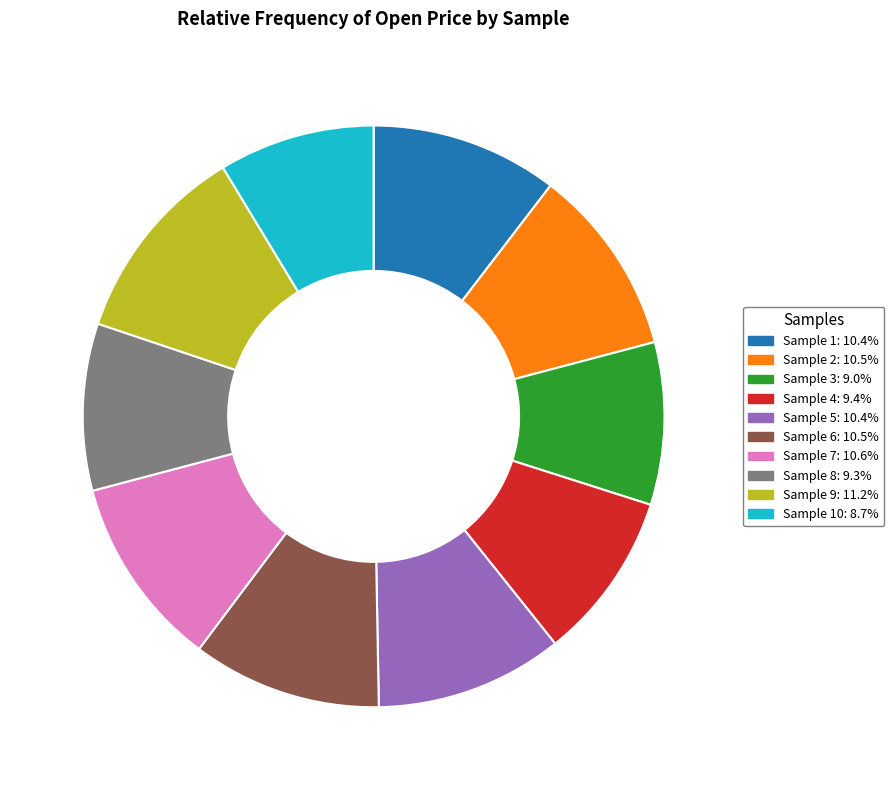

Is there a majority slice in this chart?

No